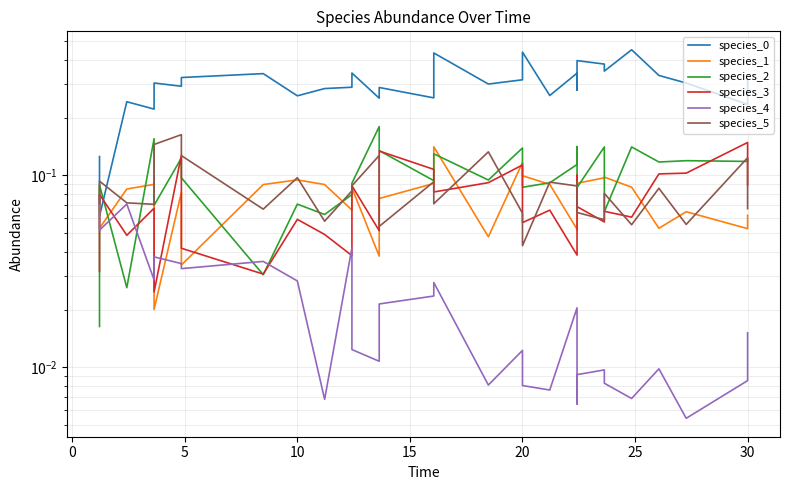

How many interior local valleys does the species_3 series have?

10